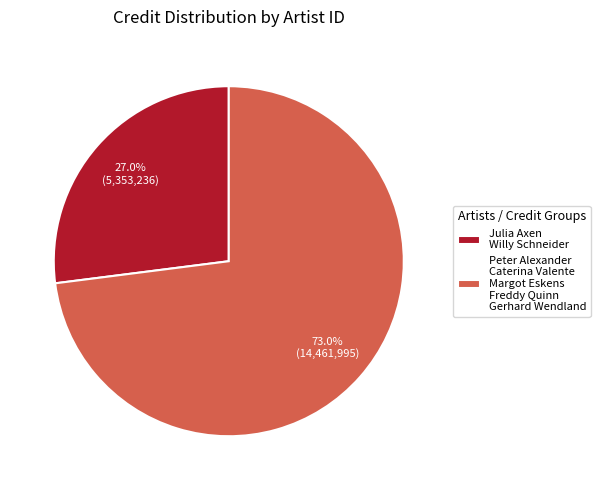

Which category has the biggest portion of the pie?

Peter Alexander Caterina Valente Margot Eskens Freddy Quinn Gerhard Wendland